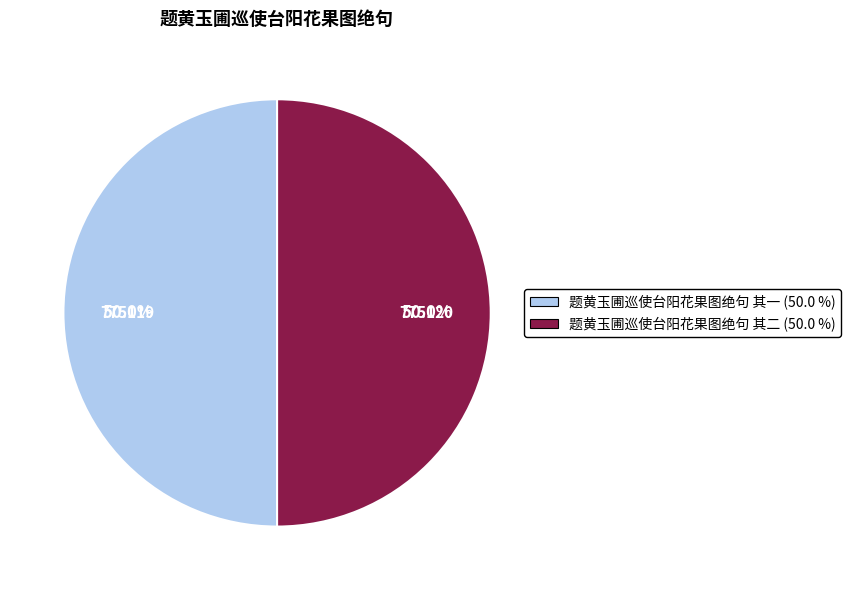

How much of the chart is everything except 题黄玉圃巡使台阳花果图绝句 其二?

50.0%